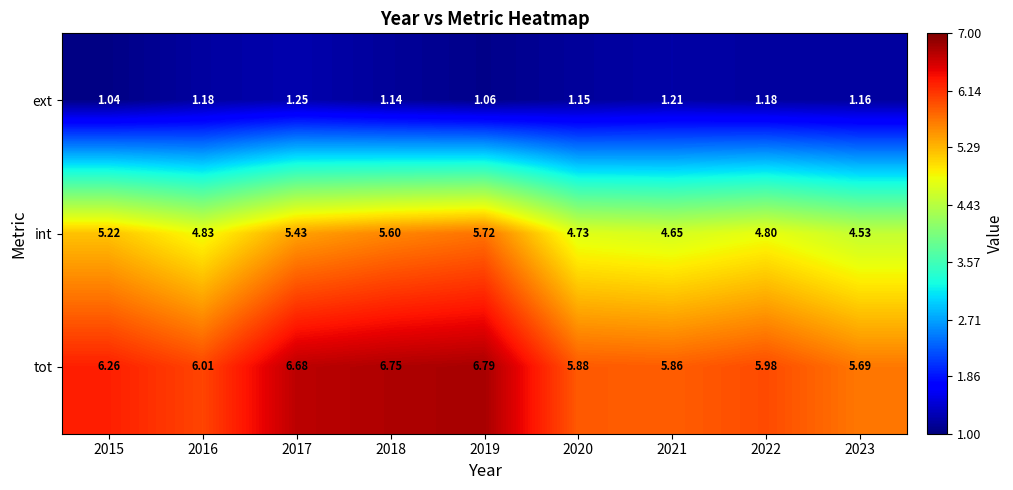

At 2022, list the series in order from largest to smallest.

tot, int, ext